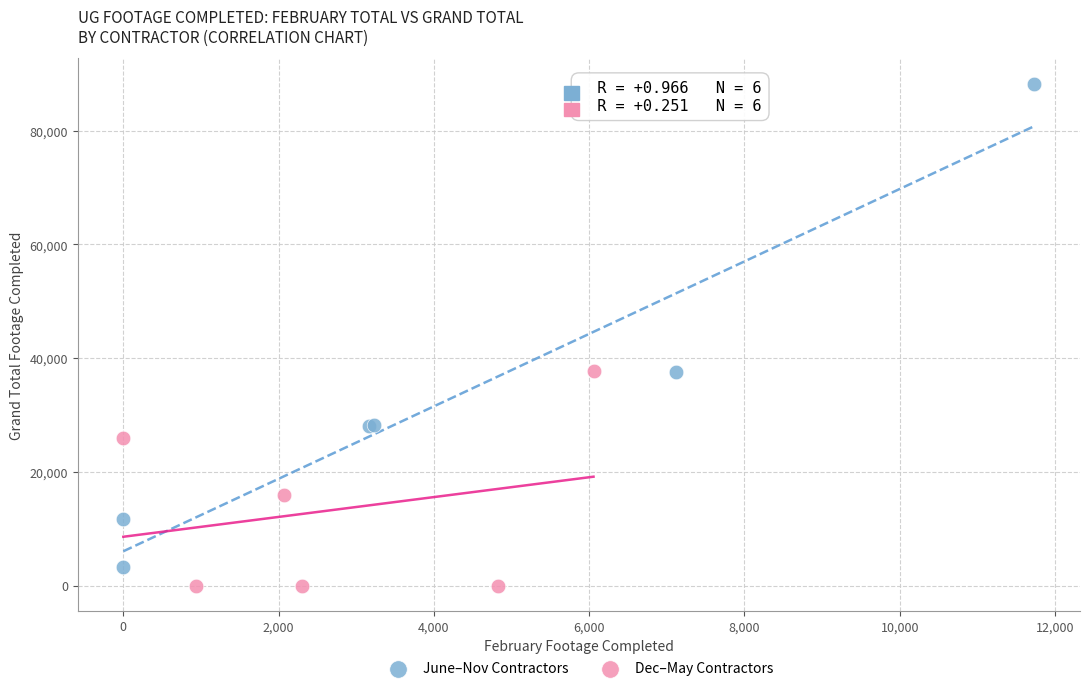

What are all the series names shown in the legend?

June–Nov Contractors, Dec–May Contractors